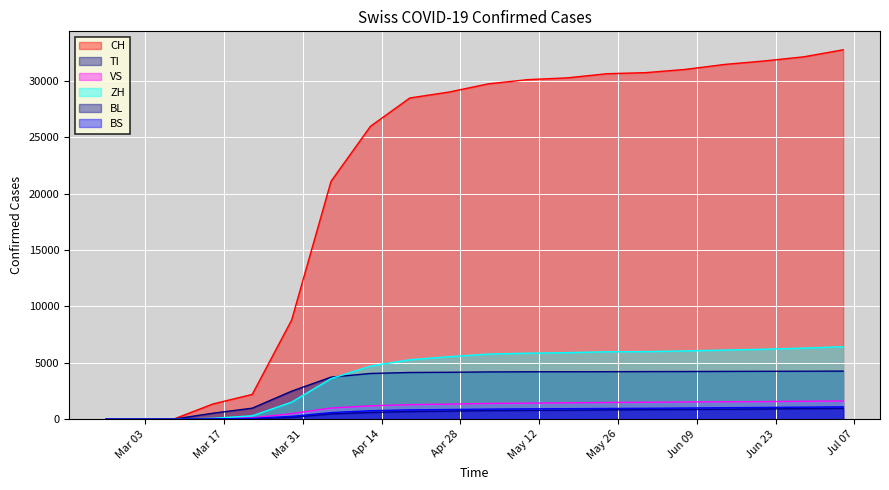

Reading right to left, what are all the values shown in this chart?

CH: 2020-07-05=32770	2020-06-28=32148	2020-06-21=31781	2020-06-14=31476	2020-06-07=31034	2020-05-31=30746	2020-05-24=30648	2020-05-17=30281	2020-05-10=30126	2020-05-03=29755	2020-04-26=29025	2020-04-19=28496	2020-04-12=25980	2020-04-05=21100	2020-03-29=8795	2020-03-22=2200	2020-03-15=1348	2020-03-08=0	2020-03-01=0	2020-02-25=0
TI: 2020-07-05=4266	2020-06-28=4256	2020-06-21=4249	2020-06-14=4240	2020-06-07=4230	2020-05-31=4224	2020-05-24=4214	2020-05-17=4209	2020-05-10=4207	2020-05-03=4194	2020-04-26=4162	2020-04-19=4144	2020-04-12=4056	2020-04-05=3730	2020-03-29=2485	2020-03-22=977	2020-03-15=531	2020-03-08=0	2020-03-01=0	2020-02-25=0
VS: 2020-07-05=1615	2020-06-28=1590	2020-06-21=1562	2020-06-14=1547	2020-06-07=1530	2020-05-31=1503	2020-05-24=1483	2020-05-17=1459	2020-05-10=1425	2020-05-03=1396	2020-04-26=1339	2020-04-19=1292	2020-04-12=1186	2020-04-05=993	2020-03-29=497	2020-03-22=116	2020-03-15=43	2020-03-08=0	2020-03-01=0	2020-02-25=0
ZH: 2020-07-05=6435	2020-06-28=6307	2020-06-21=6210	2020-06-14=6134	2020-06-07=6059	2020-05-31=5997	2020-05-24=5982	2020-05-17=5906	2020-05-10=5855	2020-05-03=5779	2020-04-26=5547	2020-04-19=5277	2020-04-12=4714	2020-04-05=3598	2020-03-29=1516	2020-03-22=302	2020-03-15=78	2020-03-08=0	2020-03-01=0	2020-02-25=0
BL: 2020-07-05=963	2020-06-28=942	2020-06-21=907	2020-06-14=884	2020-06-07=865	2020-05-31=847	2020-05-24=829	2020-05-17=800	2020-05-10=783	2020-05-03=762	2020-04-26=721	2020-04-19=680	2020-04-12=596	2020-04-05=469	2020-03-29=165	2020-03-22=30	2020-03-15=12	2020-03-08=0	2020-03-01=0	2020-02-25=0
BS: 2020-07-05=1097	2020-06-28=1068	2020-06-21=1044	2020-06-14=1017	2020-06-07=991	2020-05-31=967	2020-05-24=951	2020-05-17=931	2020-05-10=919	2020-05-03=895	2020-04-26=861	2020-04-19=829	2020-04-12=752	2020-04-05=586	2020-03-29=252	2020-03-22=67	2020-03-15=20	2020-03-08=0	2020-03-01=0	2020-02-25=0